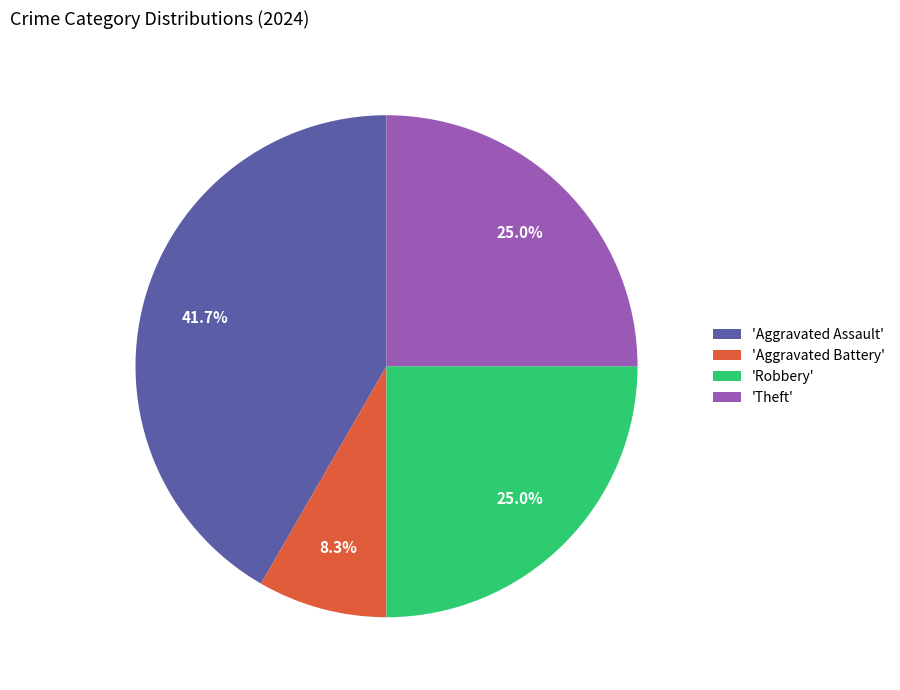

What is the ratio of the value at 'Aggravated Assault' to the value at 'Theft'?

1.7